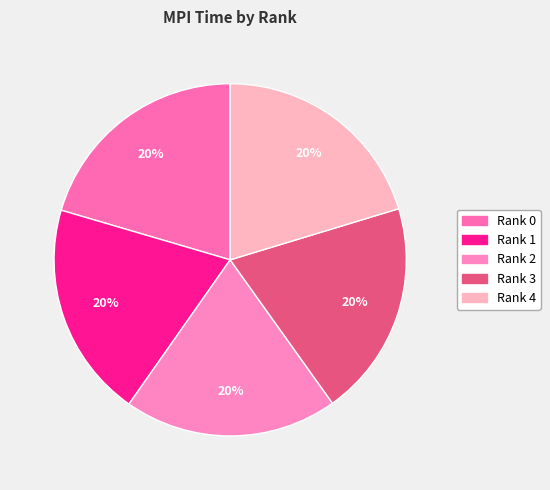

To the nearest percent, what is the average slice percentage?

20%